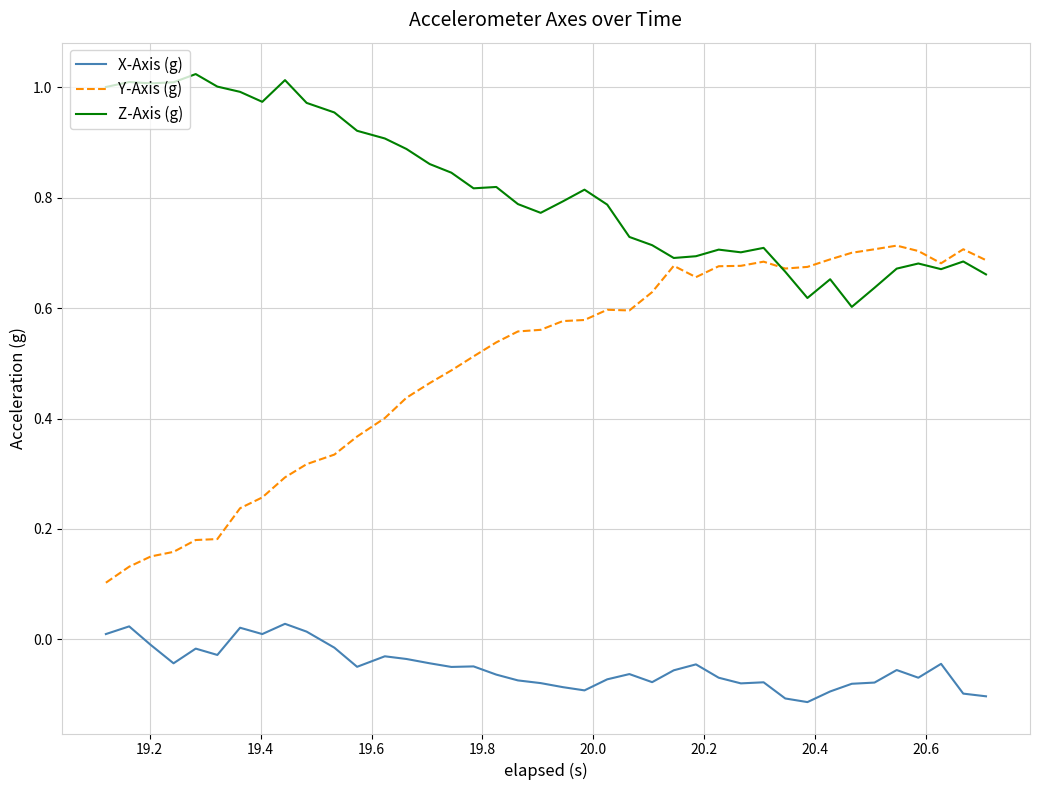

List the series in order of their overall mean, lowest first.

X-Axis (g), Y-Axis (g), Z-Axis (g)